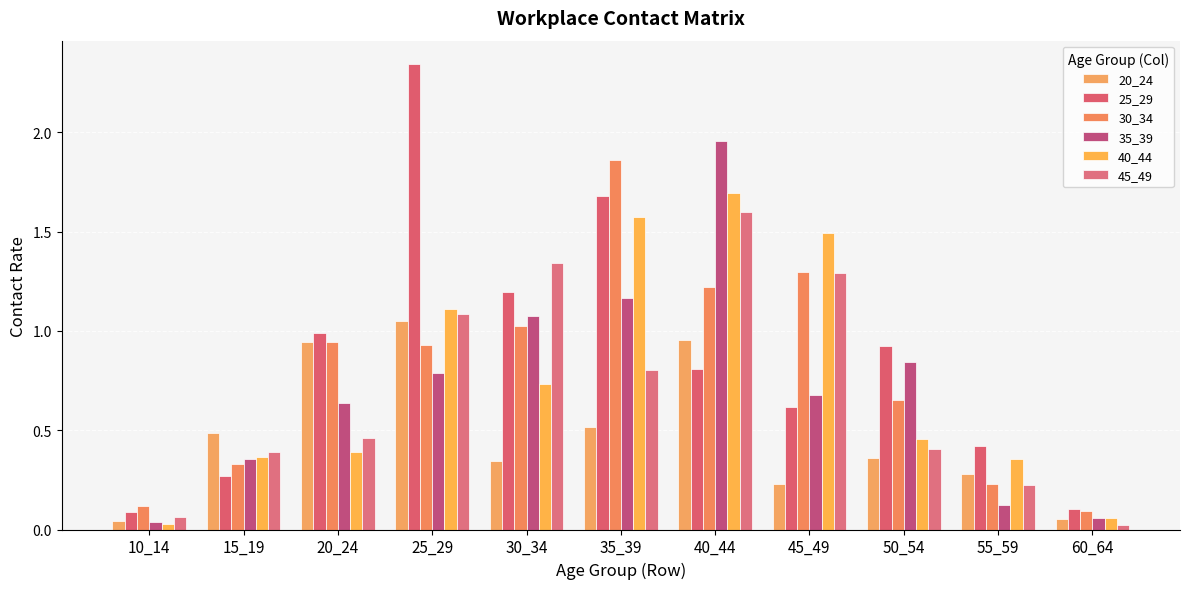

How many bars are there in total?

66